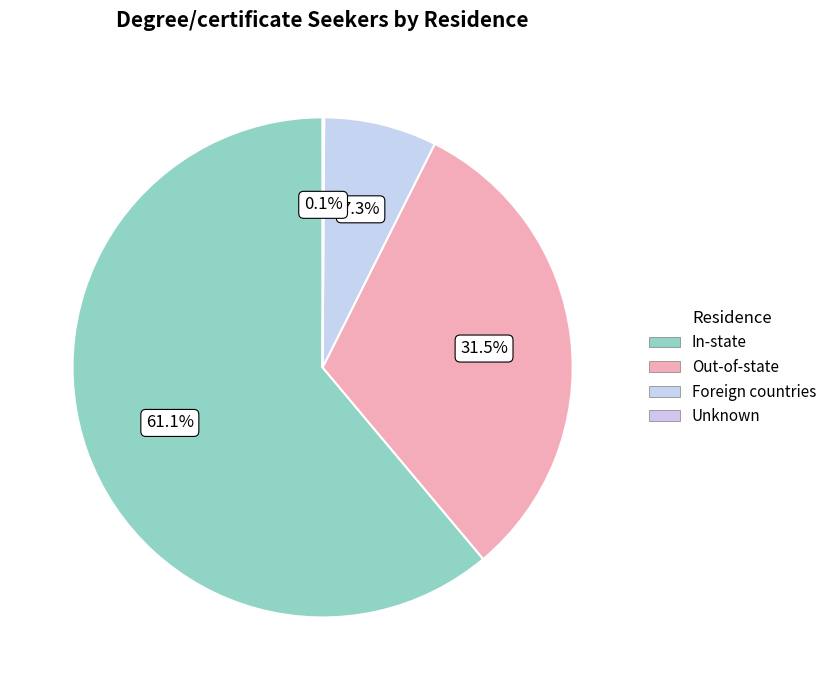

Which category accounts for the majority?

In-state